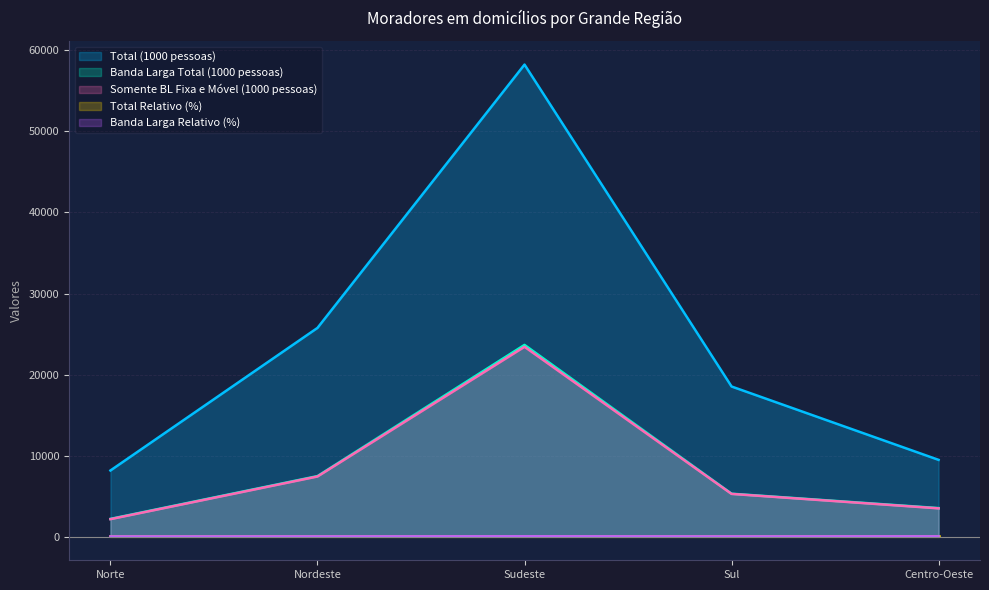

Which series has the widest spread of values?

Total (1000 pessoas)